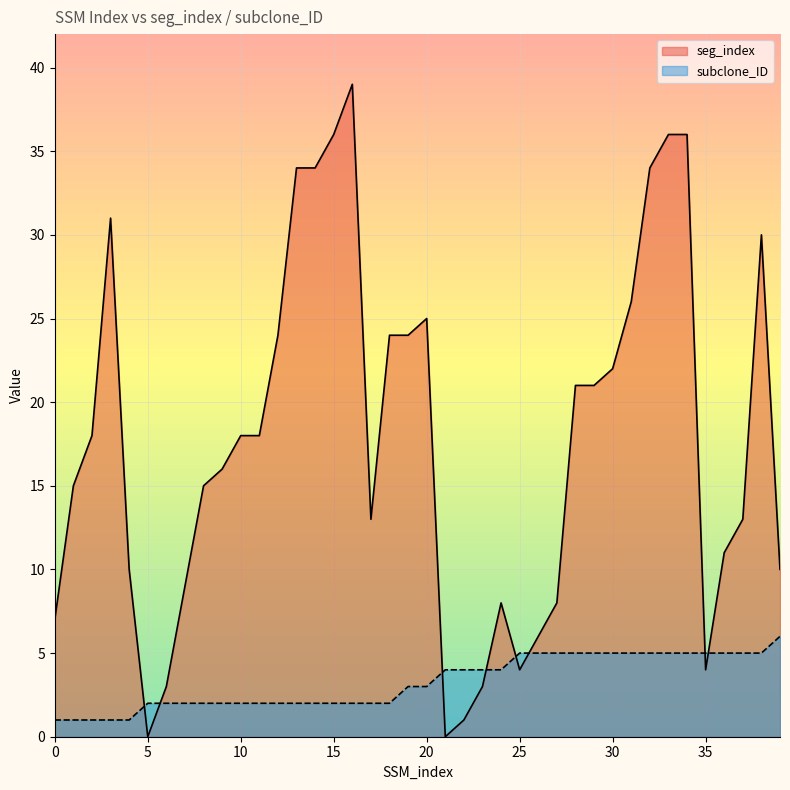

What is the value of the subclone_ID point at the 3rd from the left?

1